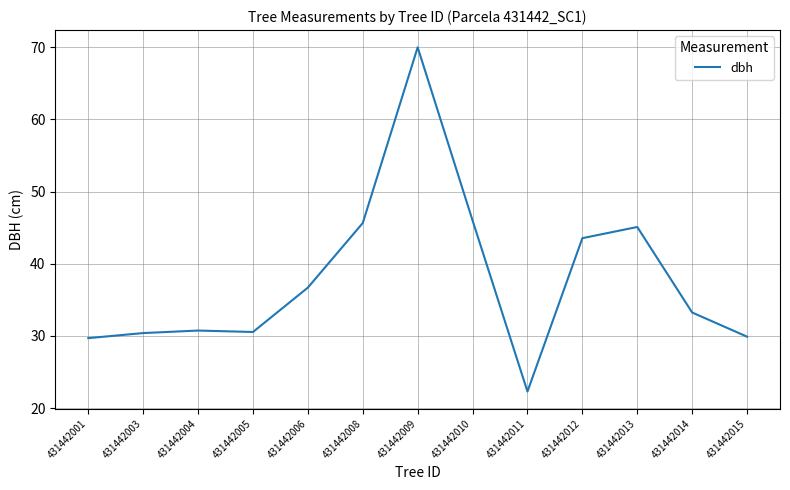

What is the difference between the maximum and minimum values?

47.7